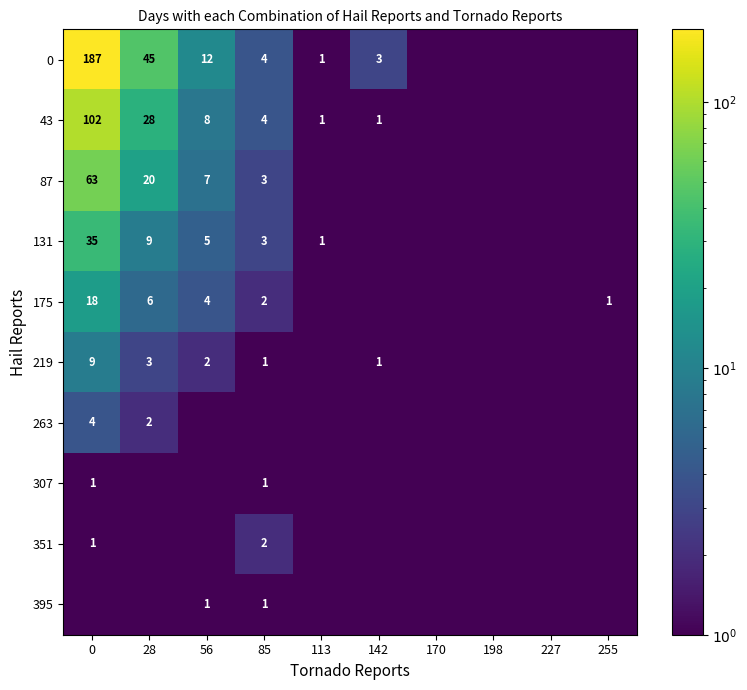

Is it true that 131 equals 6.8 at 56?

False